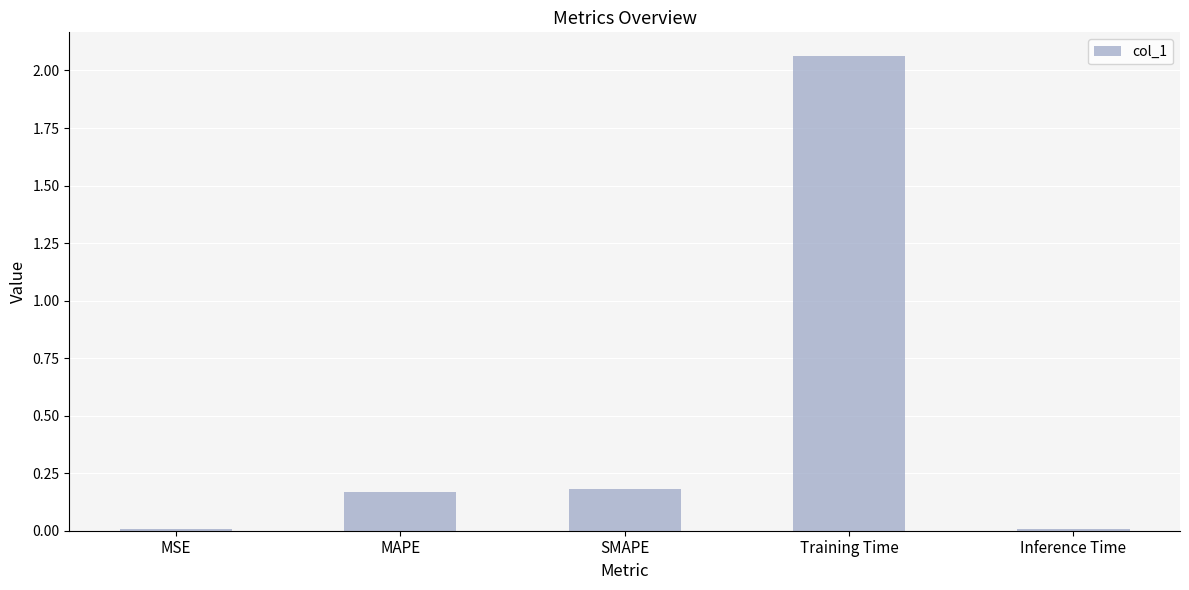

What is the sum of the values at SMAPE and Training Time?

2.2